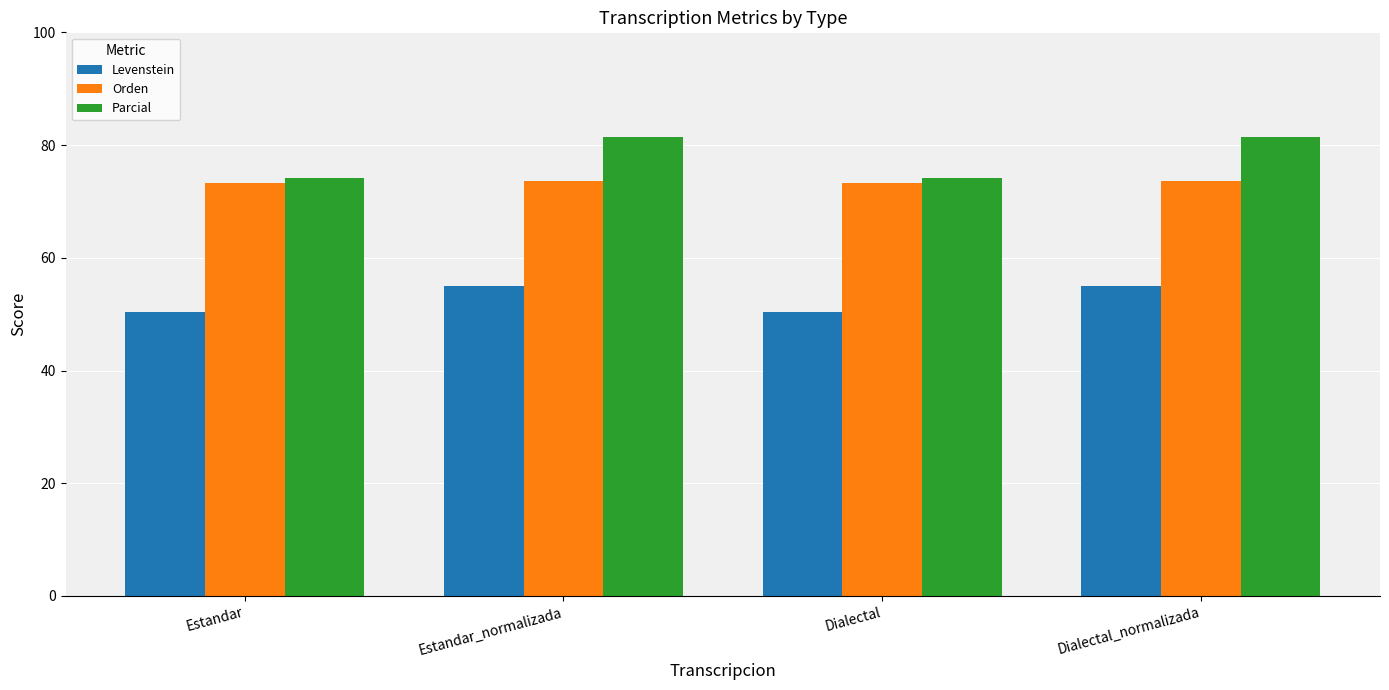

What is the difference between the second highest and minimum values in the Orden series?

0.4